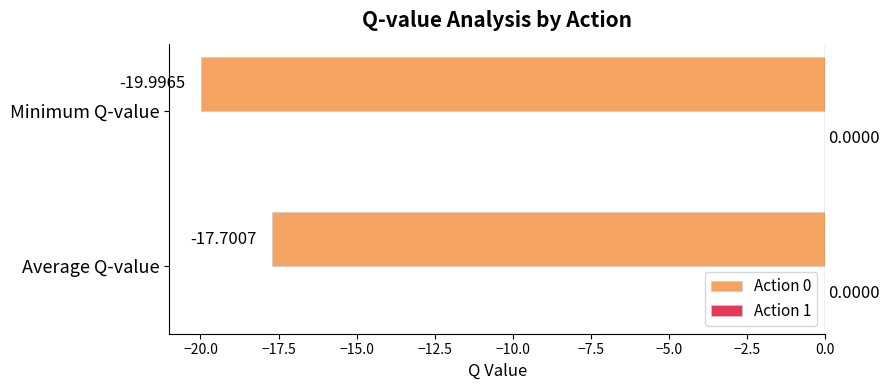

Where is the data nearest to the value -18?

Average Q-value